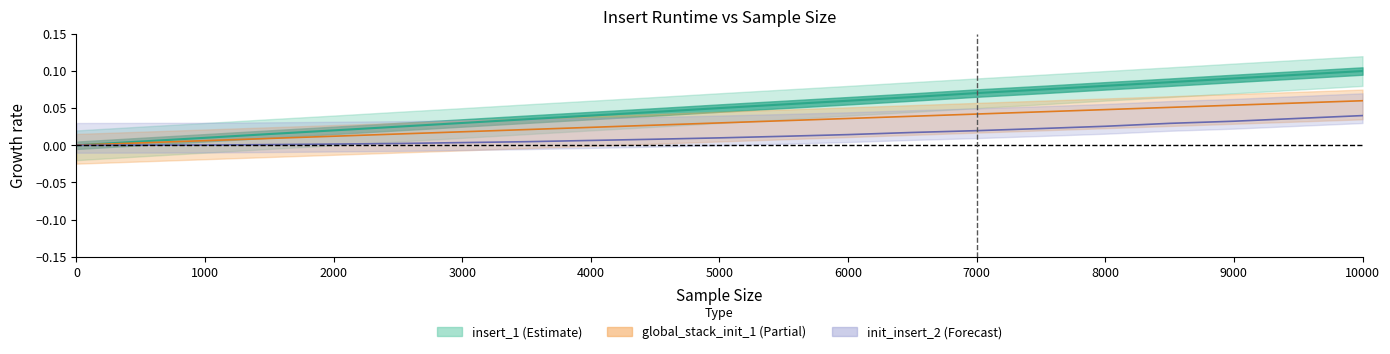

How many positive values does the insert_1 series have?

20